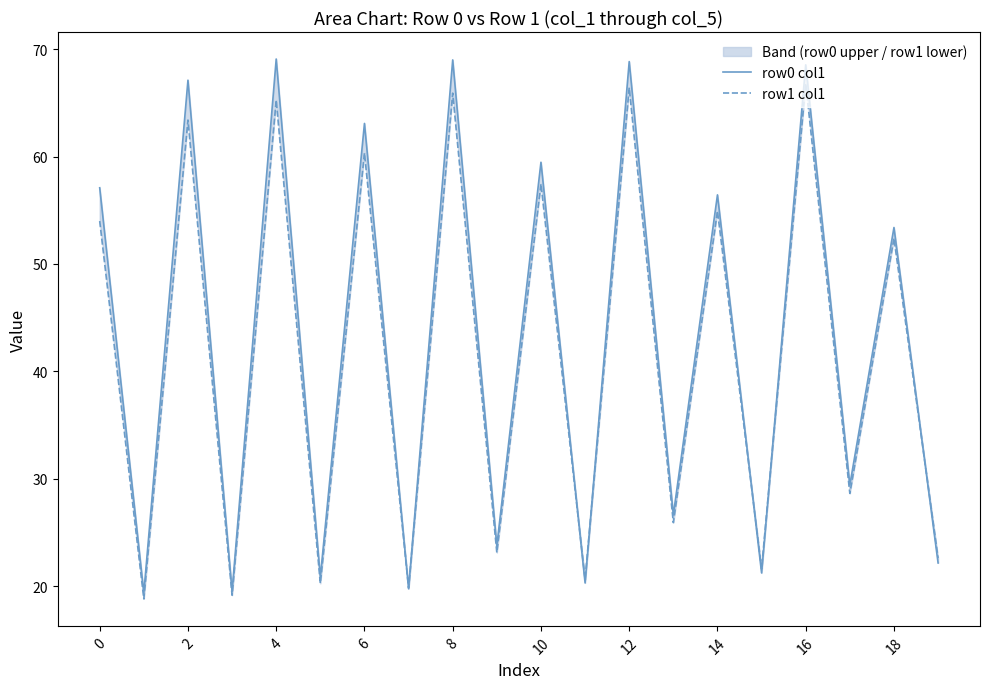

Which series has the largest range (max minus min)?

row0 col1